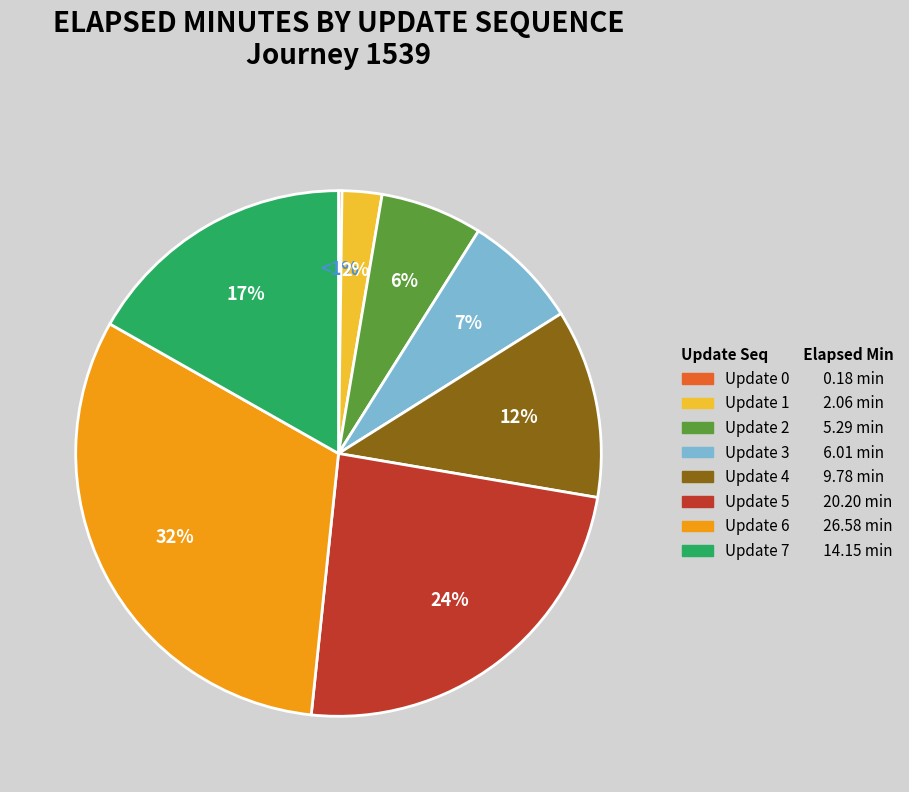

Combined, what portion of the pie is 3 and 7?

23.9%